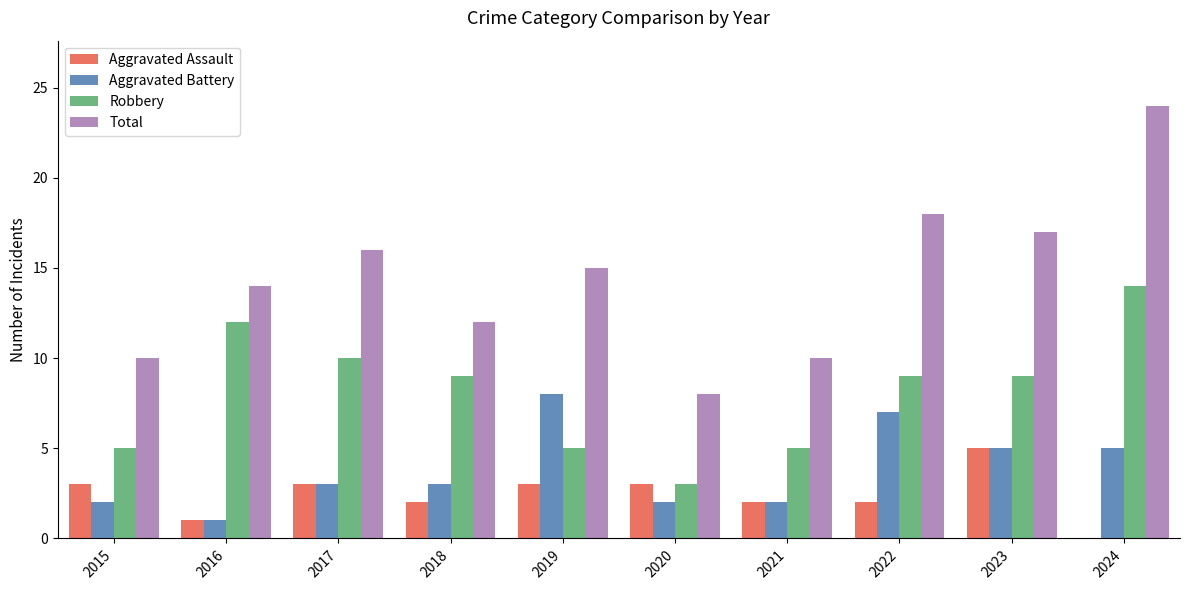

Count the Aggravated Battery values in the range 2 to 5.

7